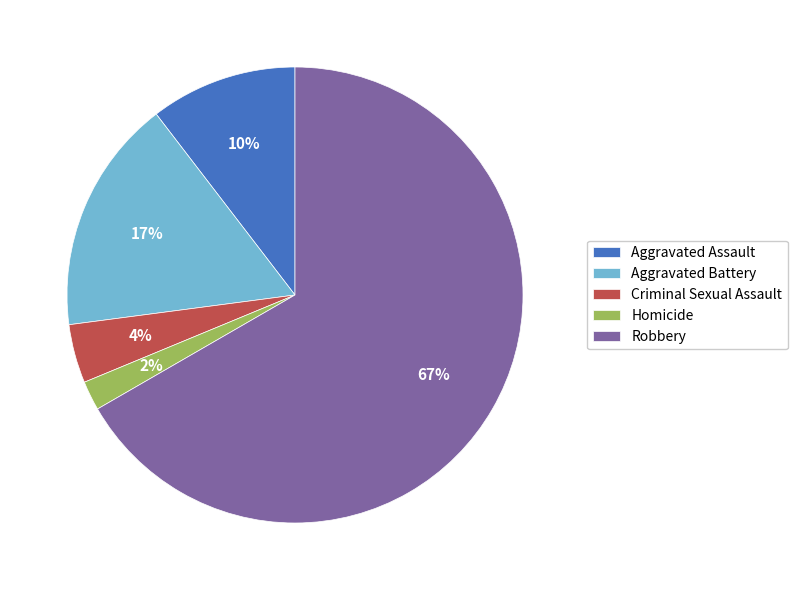

Is there a majority slice in this chart?

Yes